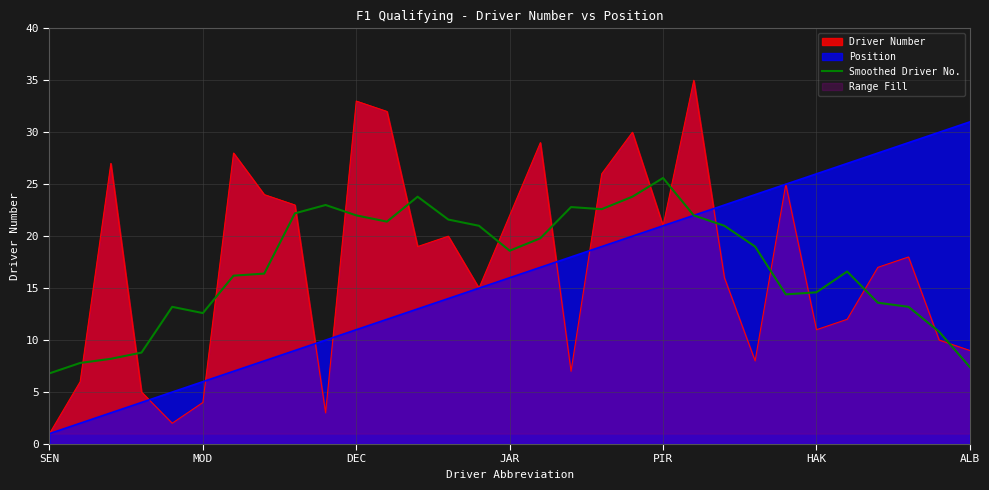

How many data points are above 18?

16